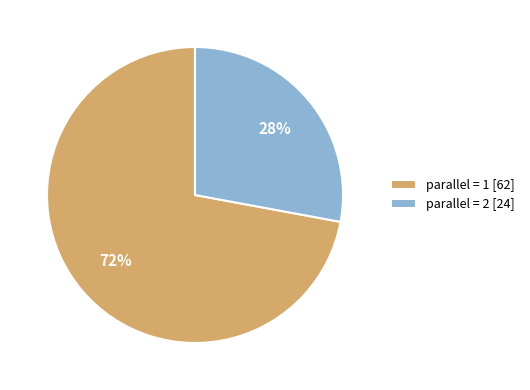

Does any single category account for the majority?

Yes